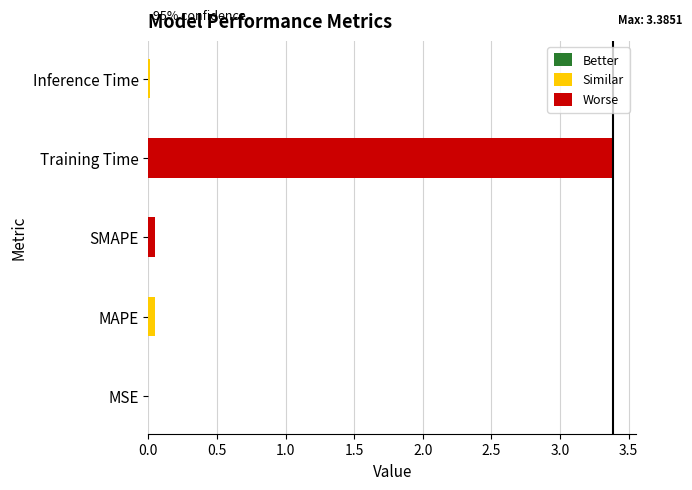

What is the sum of all values?

3.5